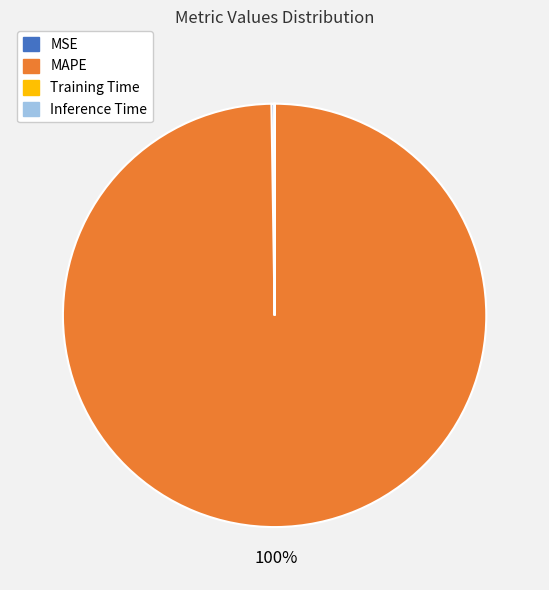

To the nearest percent, what is the average slice percentage?

25%